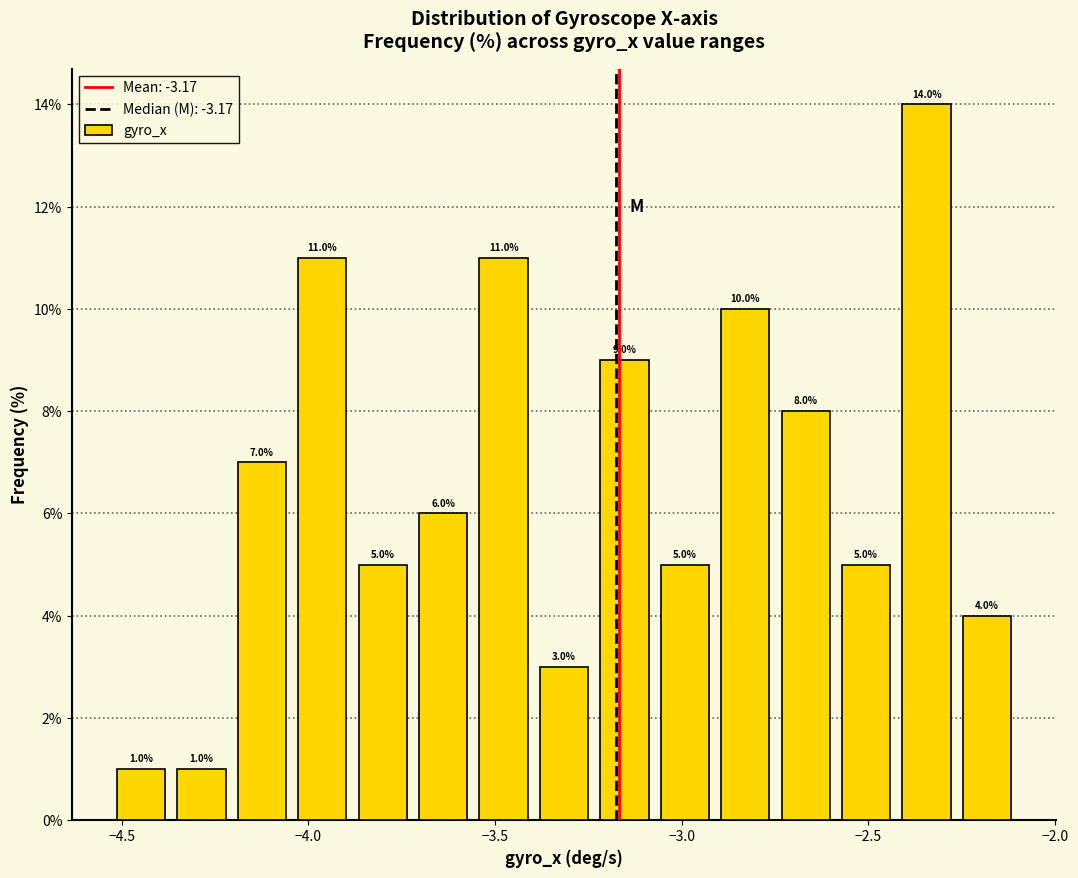

Around what value on the x-axis is the tallest bar? Give the approximate position of its centre, as read against the axis.

-2.35